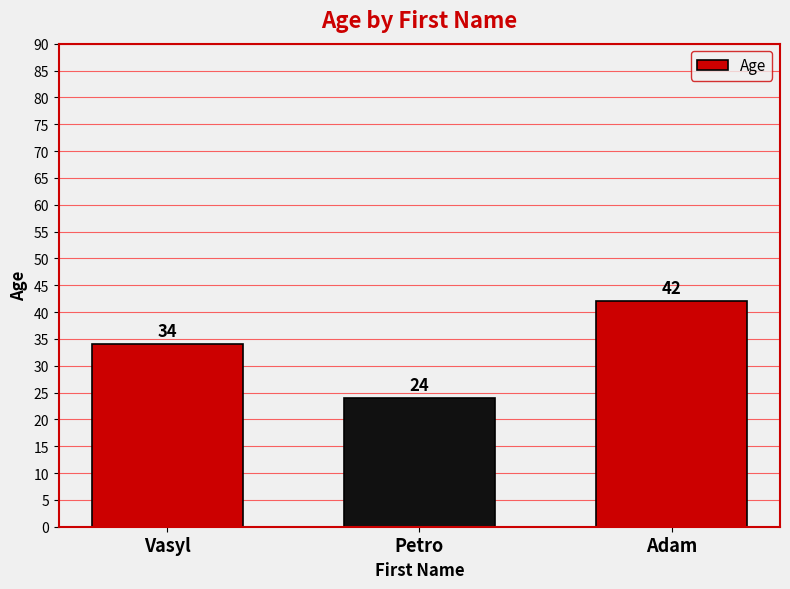

At which label is the value closest to 33?

Vasyl